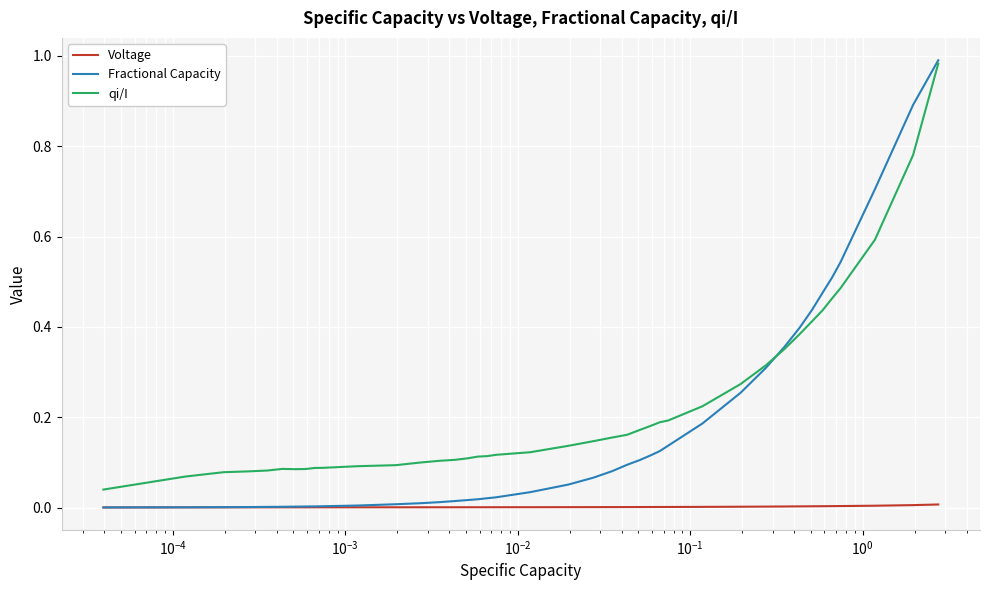

True or false: qi/I and Voltage cross at least once.

False